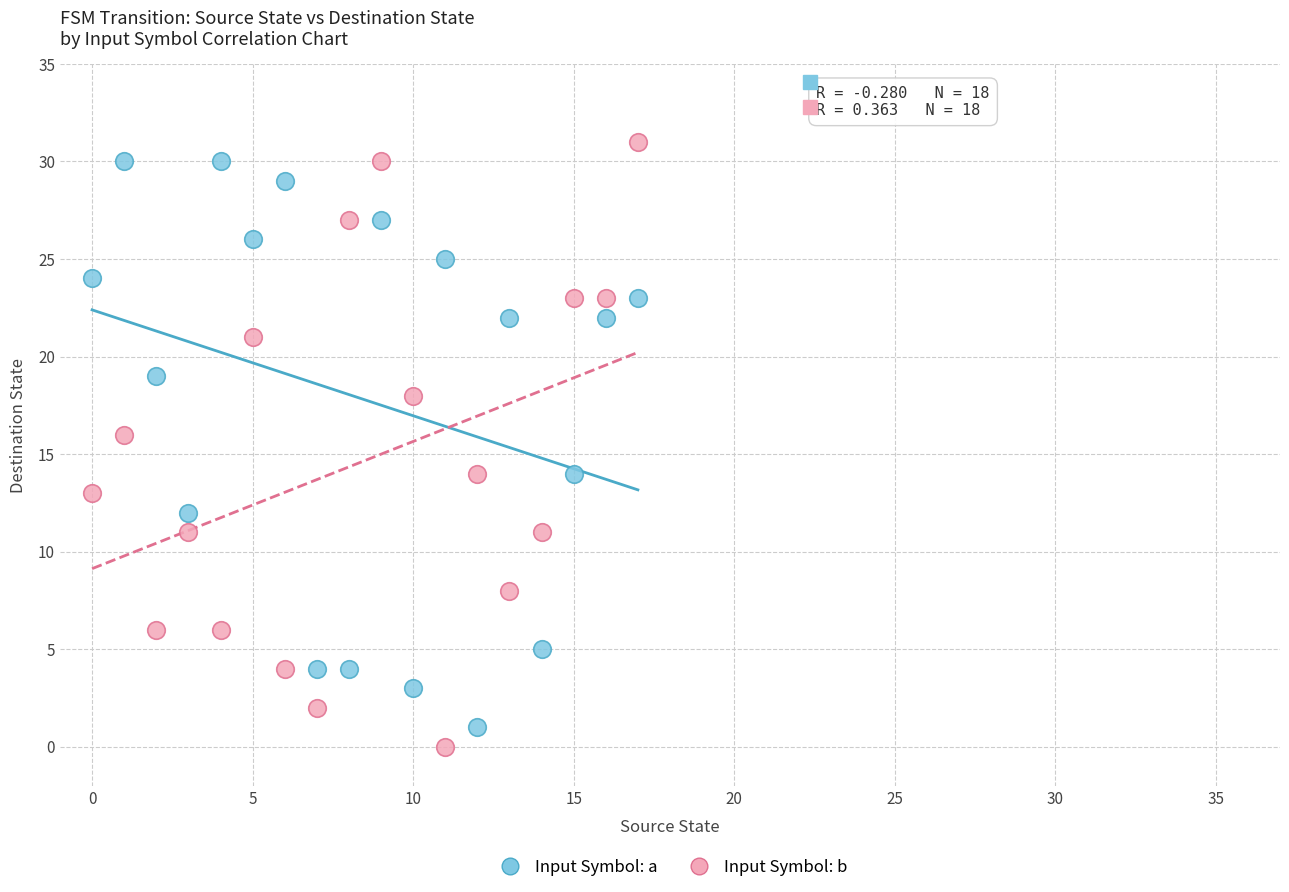

Which series contains the highest Y value?

Input Symbol: b